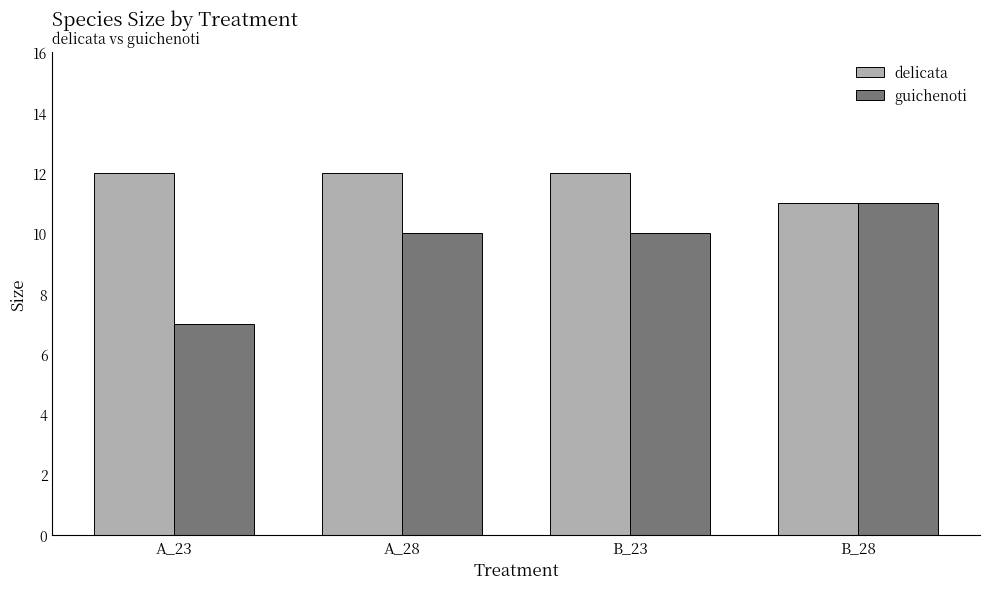

What is the total value across all series at B_23?

22